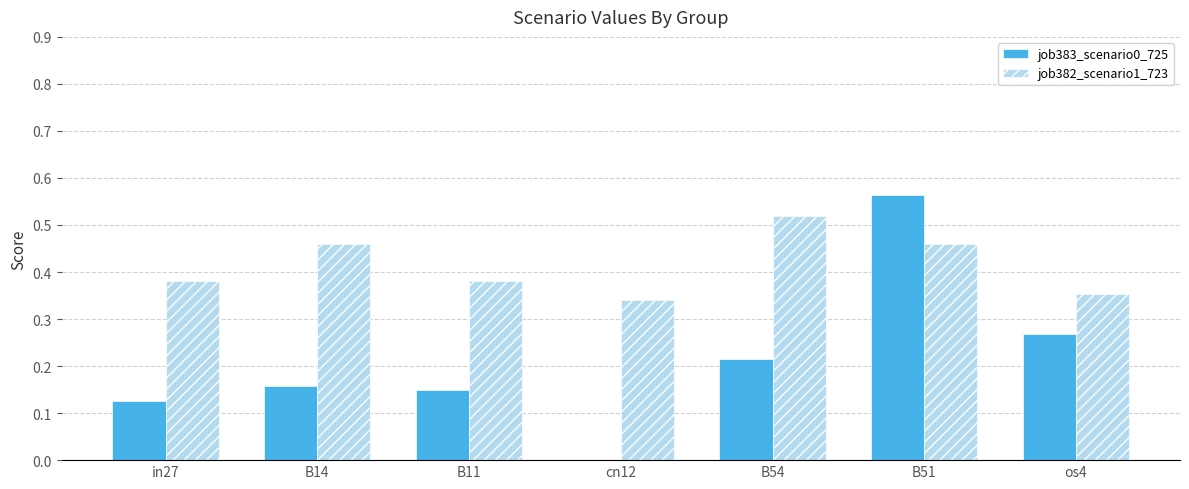

True or false: job382_scenario1_723 has a value of 0.5 at cn12.

False